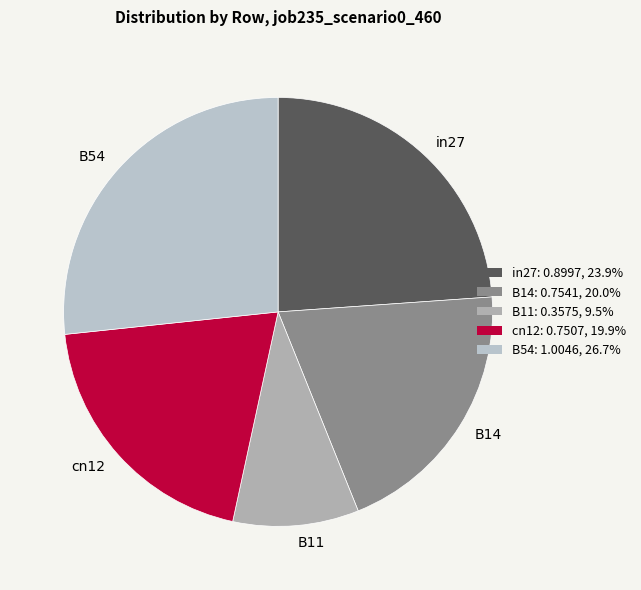

Combined, do B54 and cn12 account for over 50%?

No